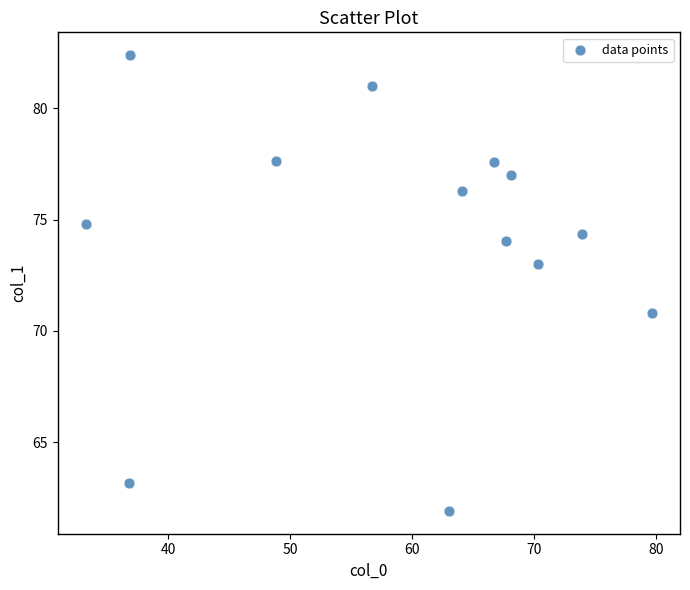

What is the range of X values (max minus min)?

46.4